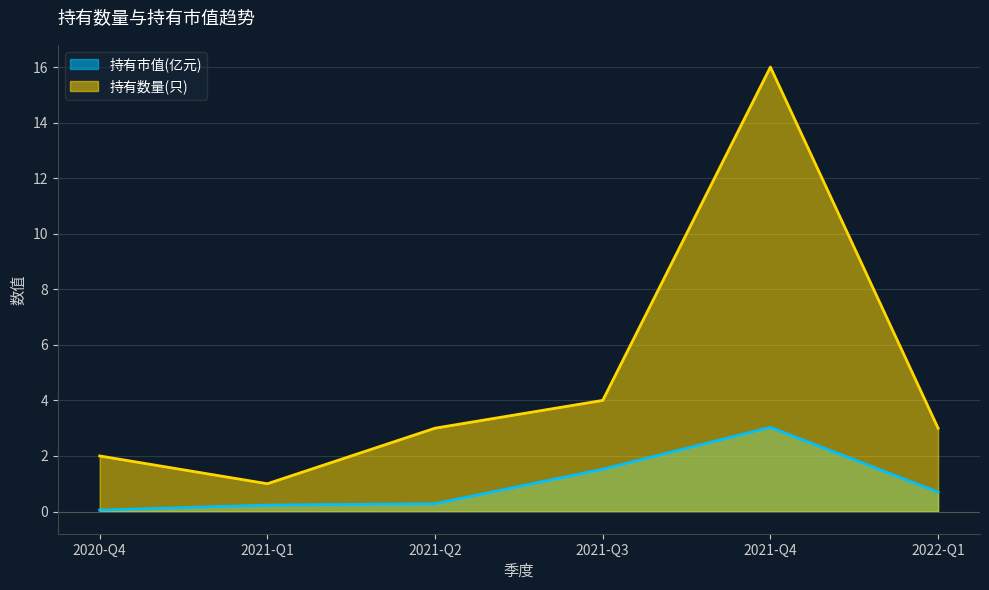

What is the label of the 4th point from the right?

2021-Q2